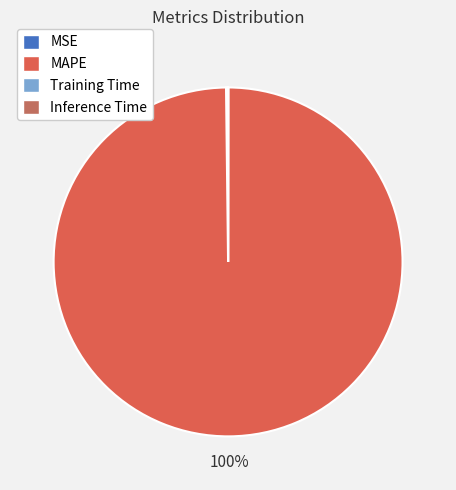

Which slice is the smallest?

Inference Time